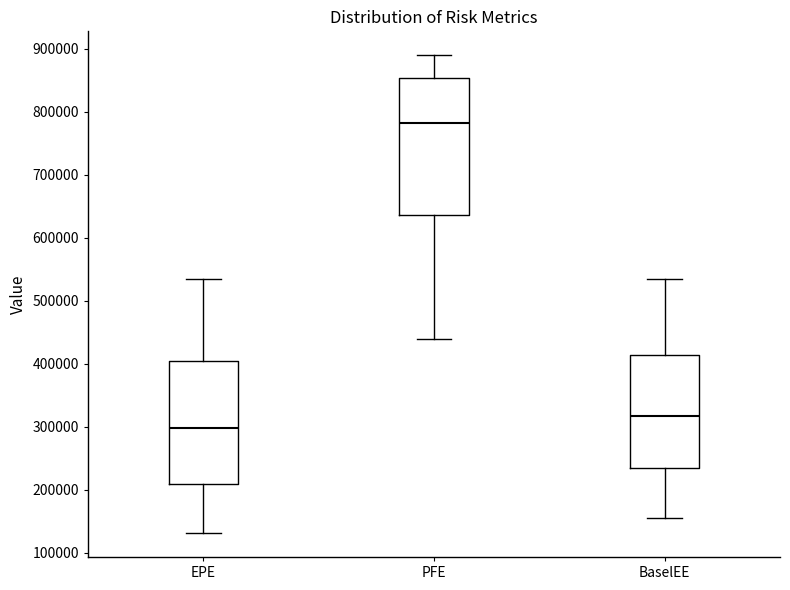

Where is the upper edge of the box for PFE on the y-axis? The values are not printed on the chart, so give them approximately, as read against the axis.

850000